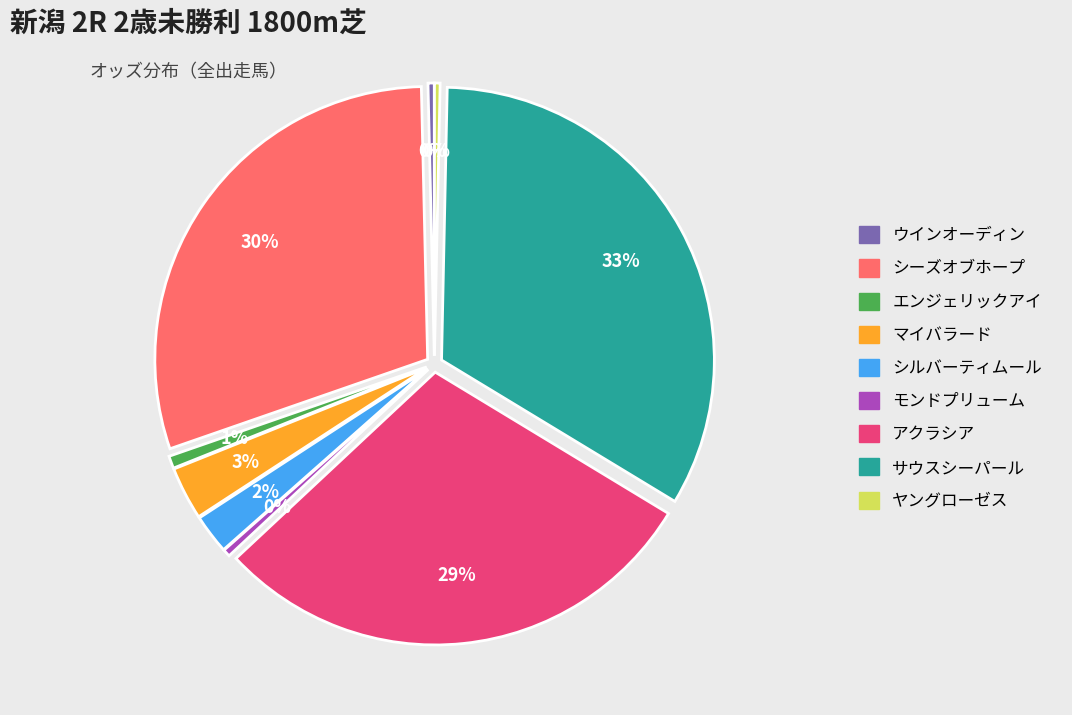

Do サウスシーパール and モンドプリューム together represent more than half of the pie?

No